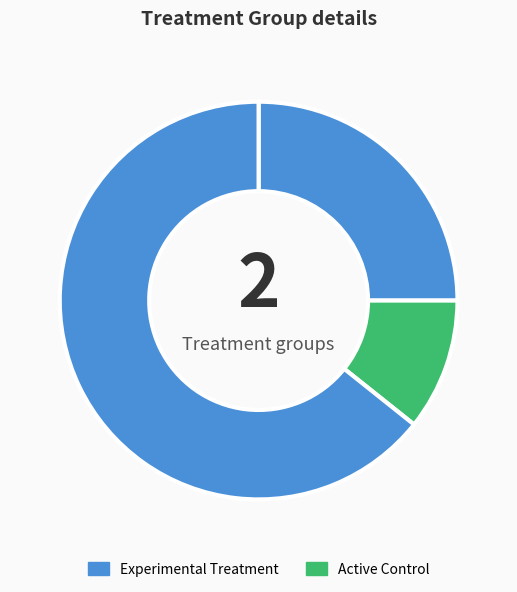

How many slices are in this pie chart?

3